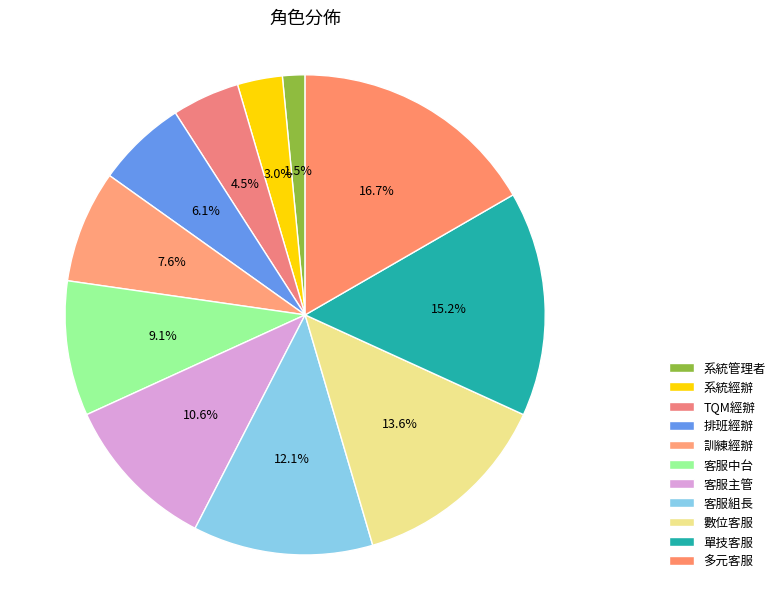

Is the sum of 客服組長 and 單技客服 greater than half?

No